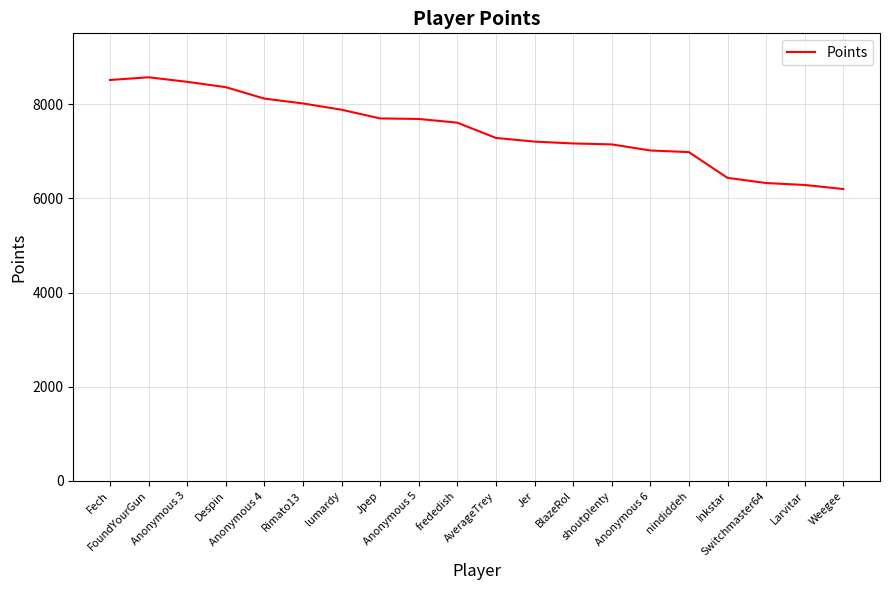

What is the minimum value shown in the chart?

6196